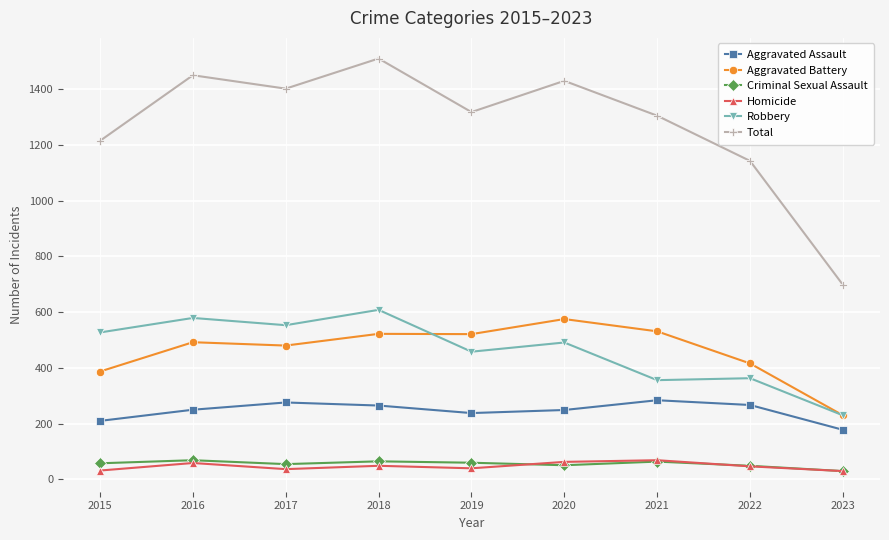

What is the total value across all series at 2015?

2428